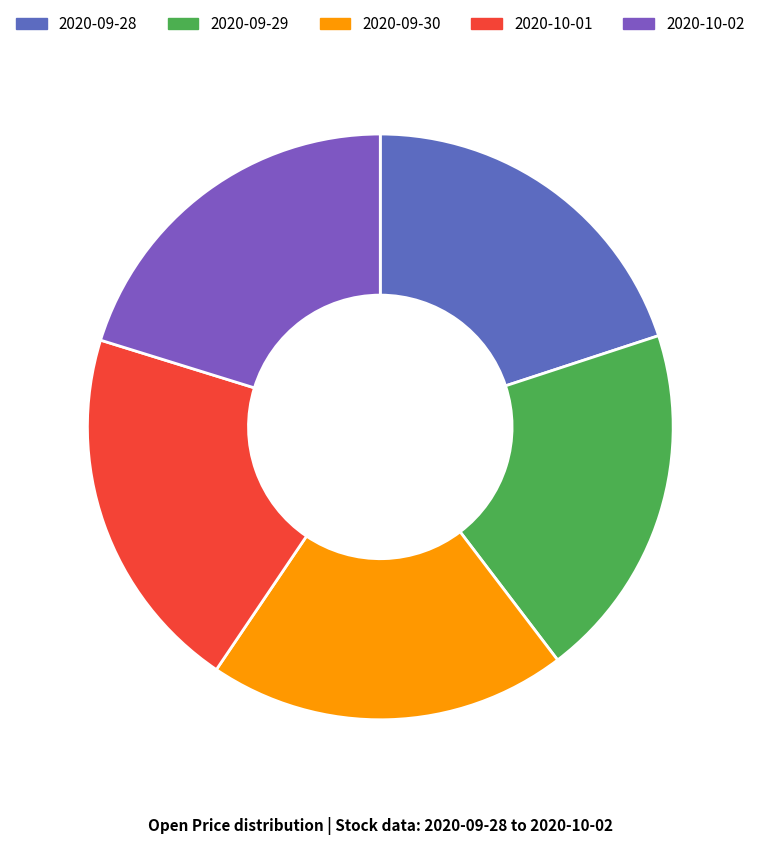

What percentage is the 2020-10-02 slice, to the nearest percent?

20%